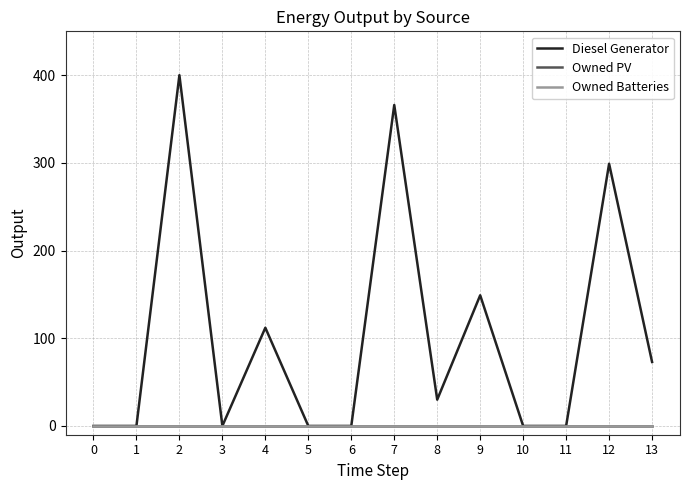

At 9, list the series in order from largest to smallest.

Diesel Generator, Owned PV, Owned Batteries